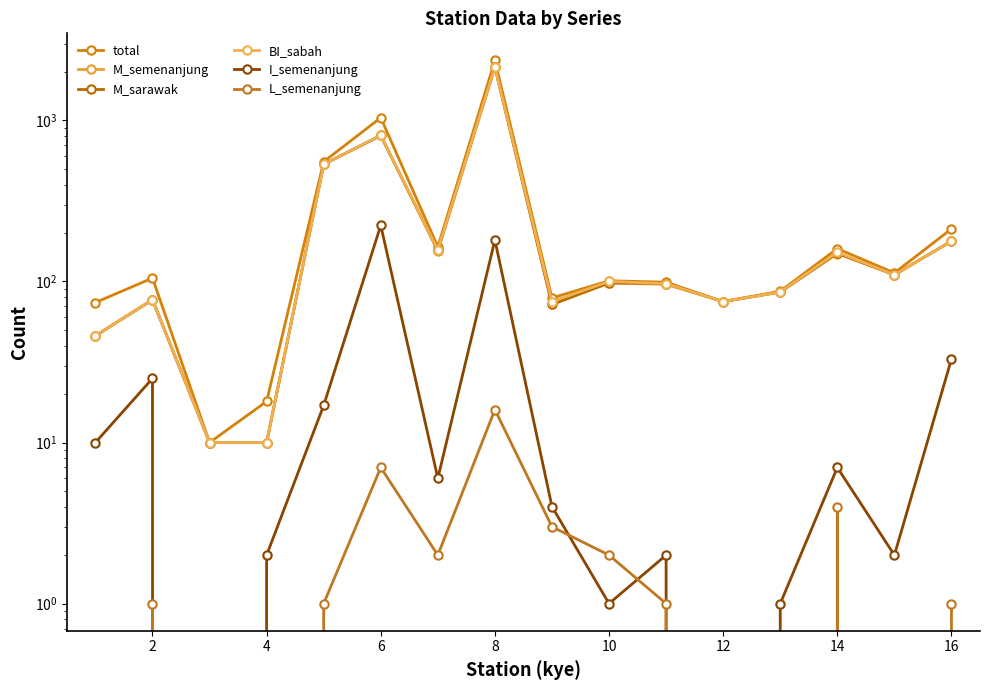

How many lines are shown in the chart?

6